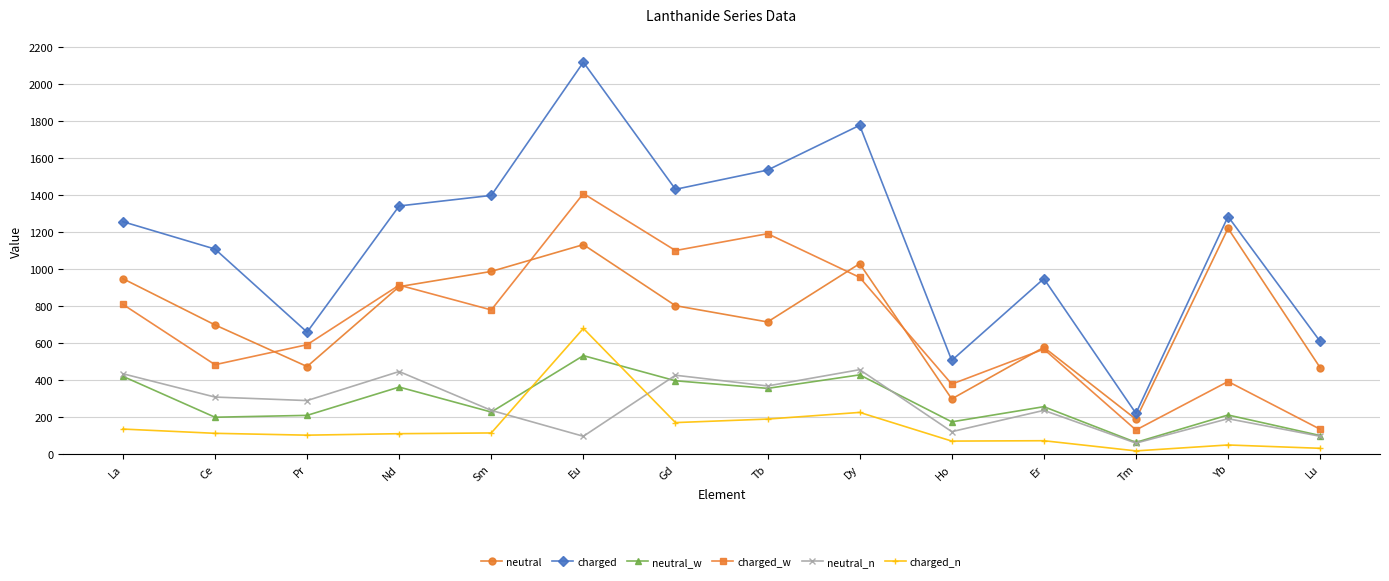

At which category does neutral_w reach its first local peak?

Nd